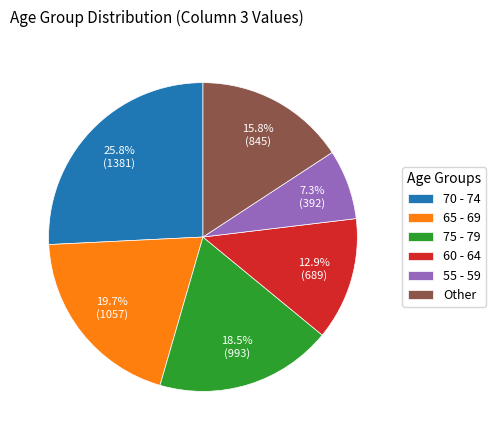

Which category has the biggest portion of the pie?

70 - 74